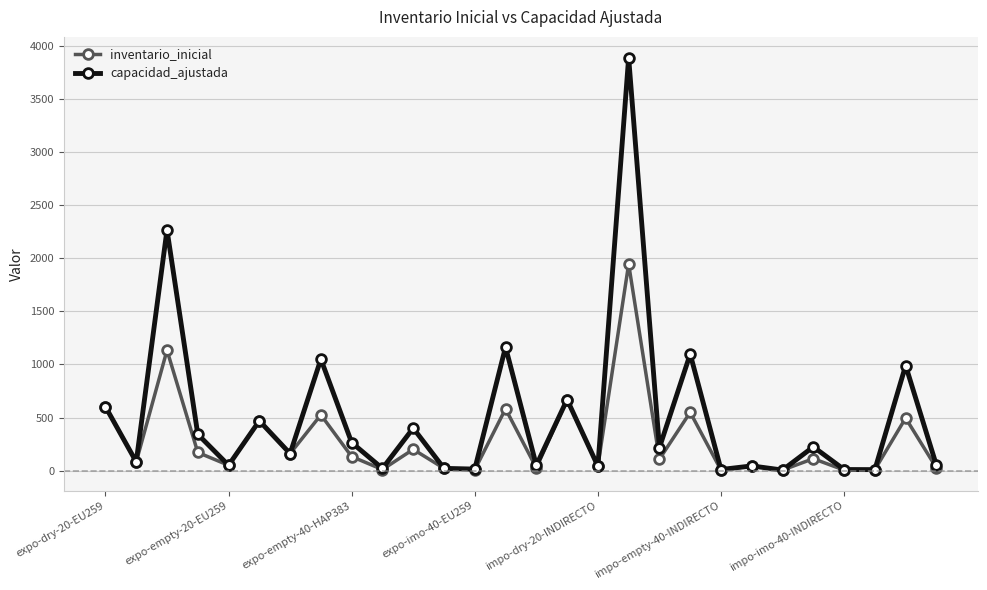

True or false: inventario_inicial has more than 2 points higher than both neighbors.

True